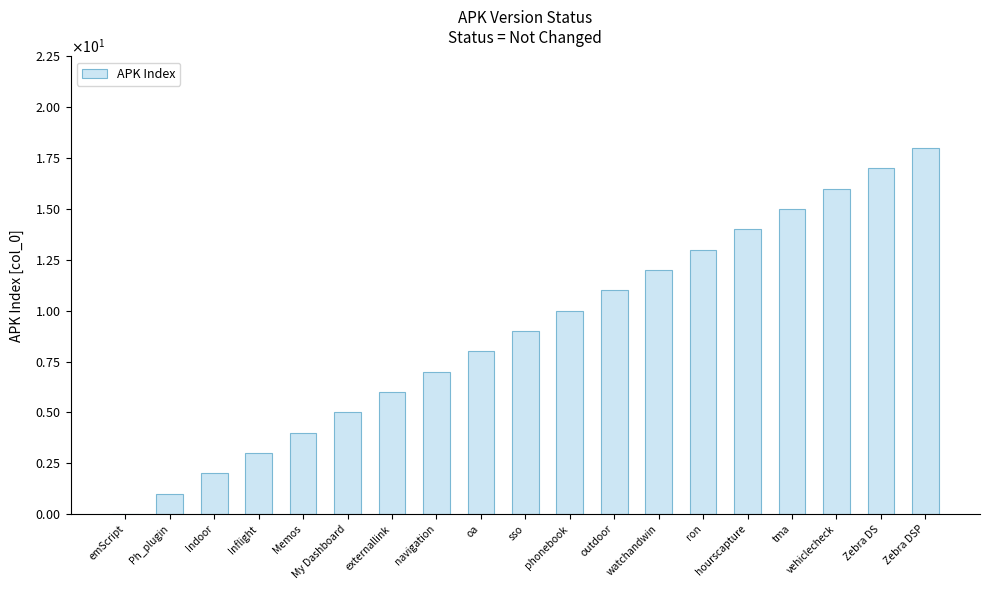

What is the label of the 10th bar from the right?

sso